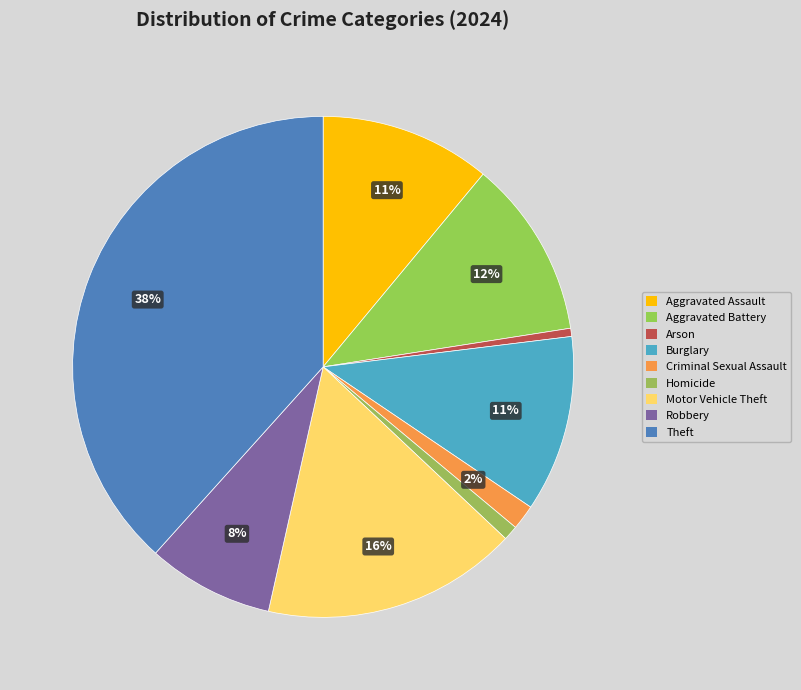

What is the change in value from Burglary to Homicide?

-396